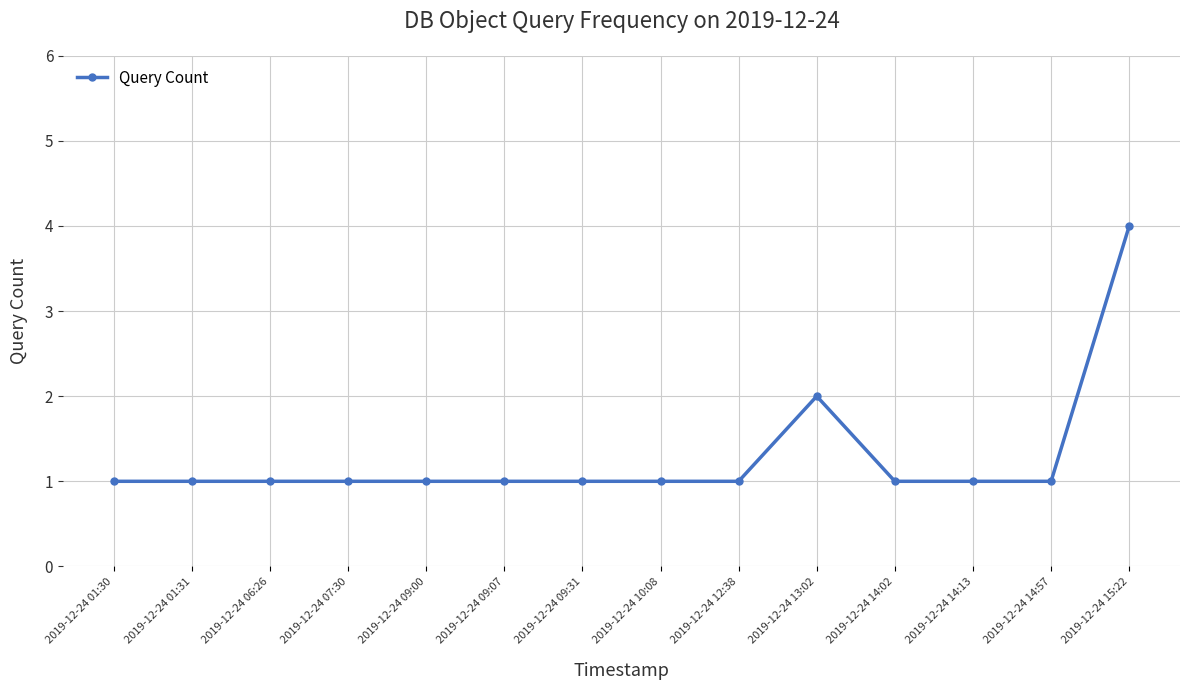

Is it true that the value at 2019-12-24 09:00 is 1?

True